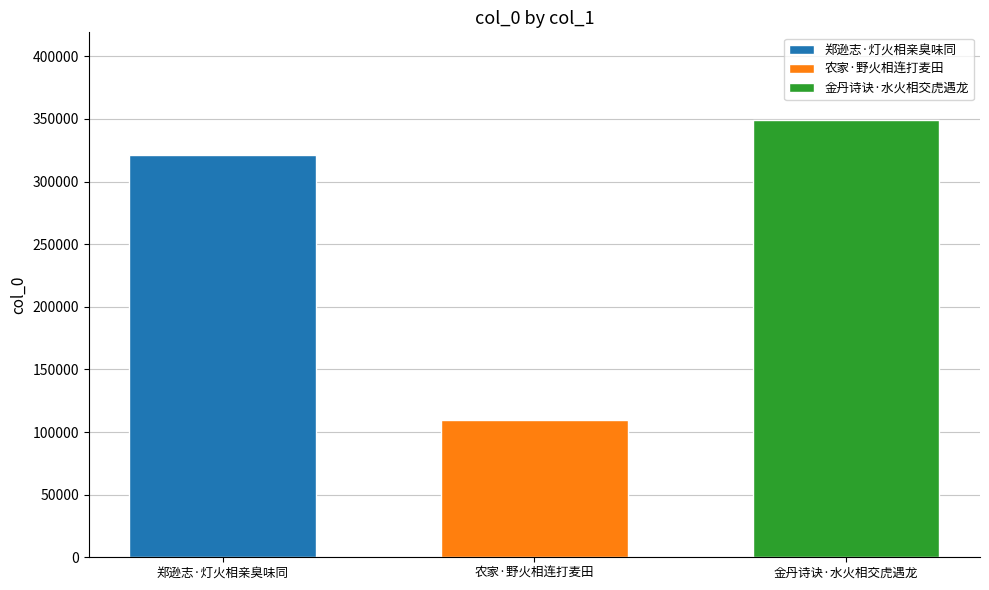

How many data points does each series have?

1